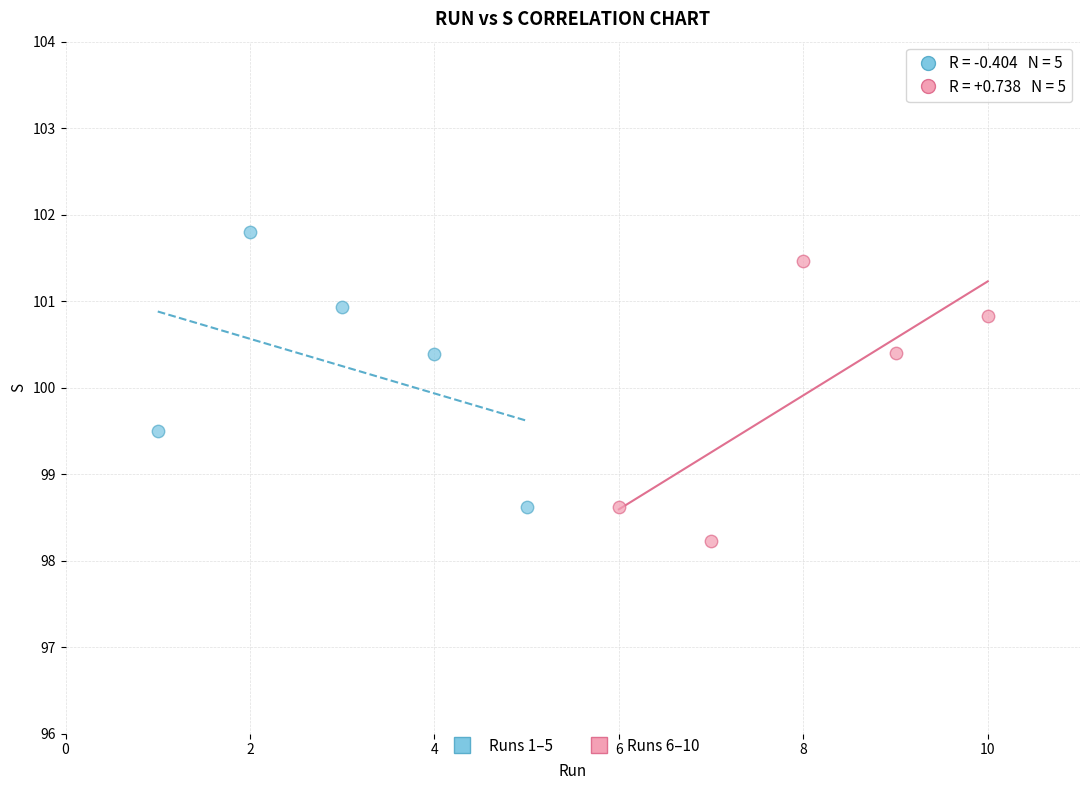

Which series contains the highest Y value?

Runs 1–5